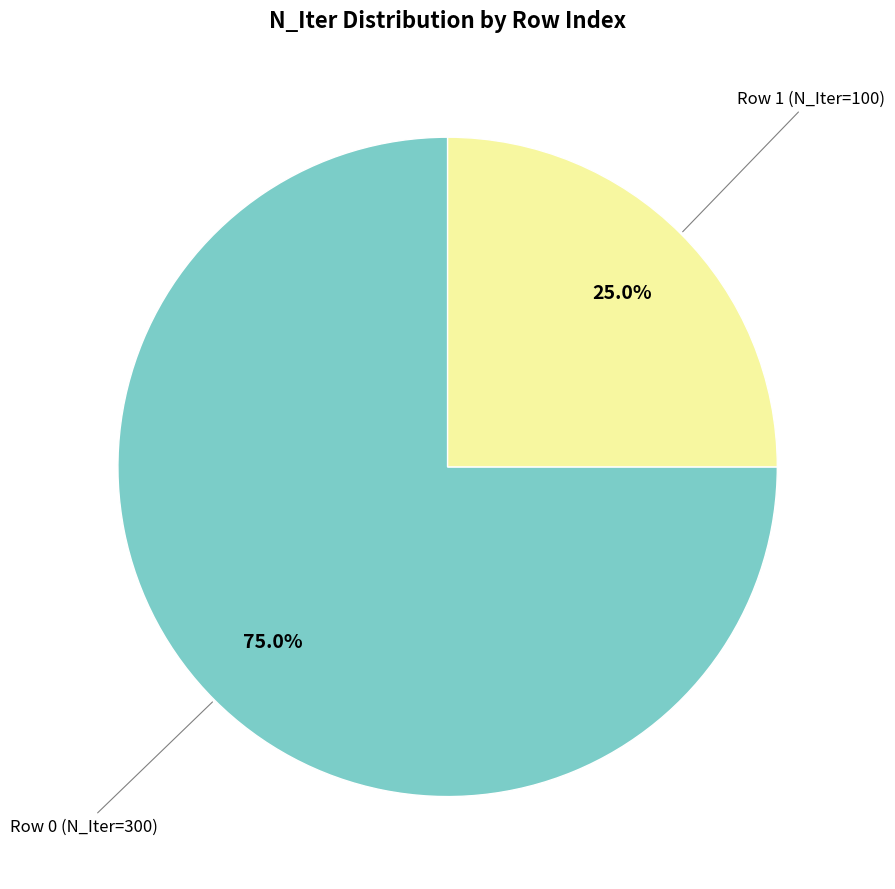

Is there a majority slice in this chart?

Yes